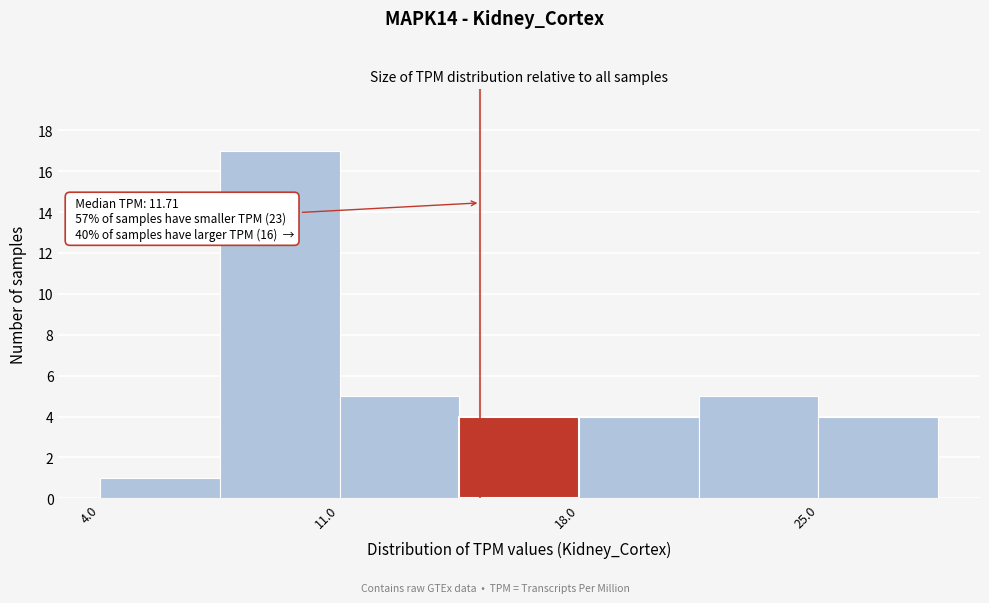

Read against the x-axis, roughly where is the centre of the tallest bar?

9